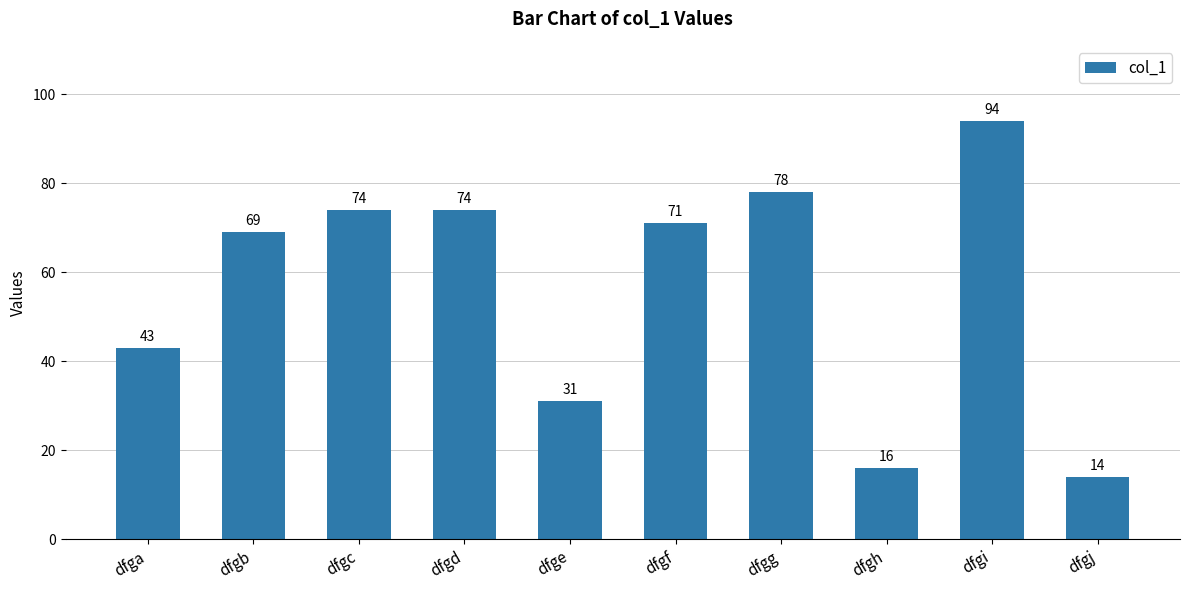

At which label is the value closest to 54?

dfga